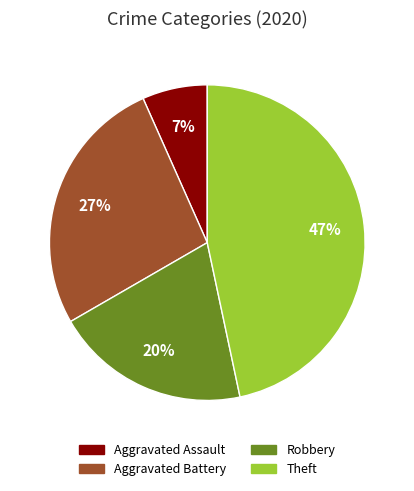

Is there a majority slice in this chart?

No